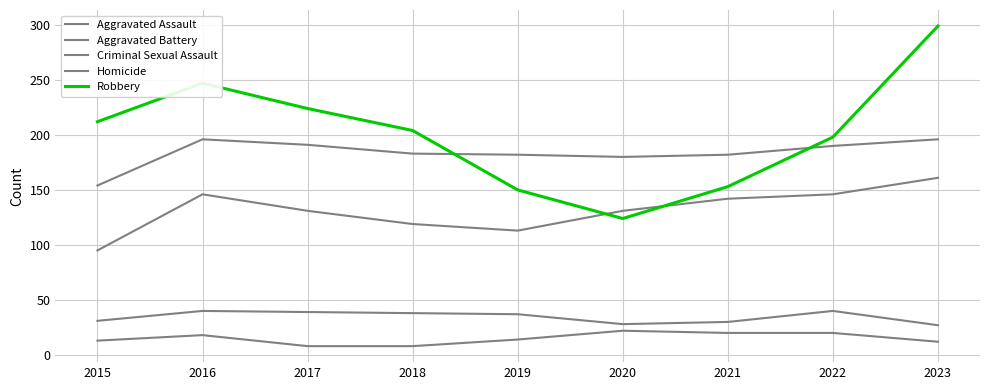

Is this an area chart (filled region under the line)?

No